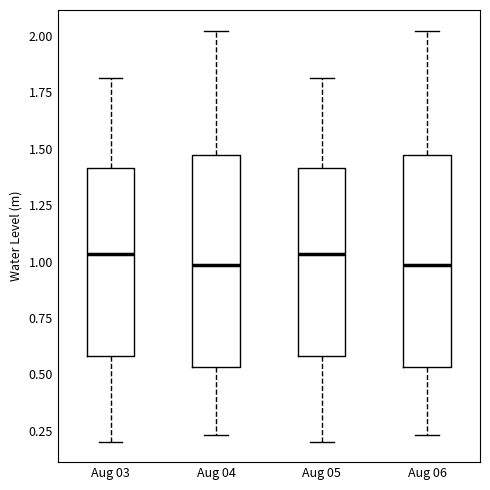

Reading left to right, transcribe this box plot: for each box, give where its median line is, the range the box spans, and where its two whiskers end, as read against the y-axis. The values are not printed on the chart, so give them approximately, as read against the axis.

Aug 03: median 1.05, box 0.60 to 1.40, whiskers 0.20 to 1.80
Aug 04: median 1.00, box 0.55 to 1.45, whiskers 0.25 to 2.00
Aug 05: median 1.05, box 0.60 to 1.40, whiskers 0.20 to 1.80
Aug 06: median 1.00, box 0.55 to 1.45, whiskers 0.25 to 2.00